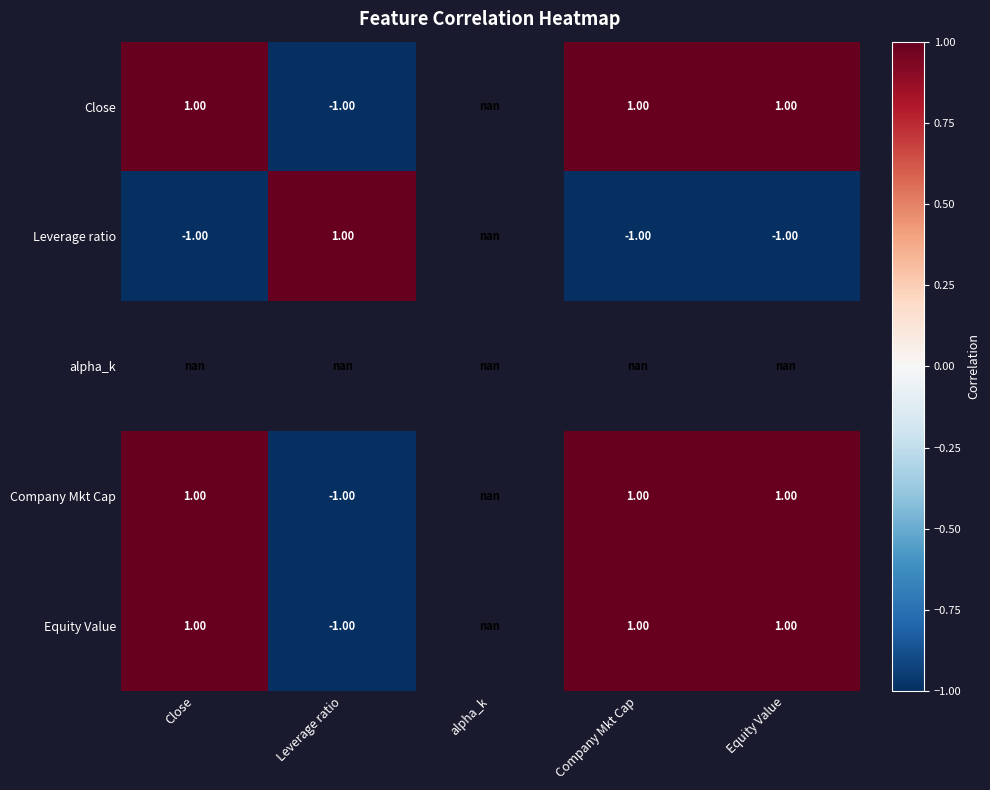

Is the value of Close at Company Mkt Cap greater than the value of Leverage ratio at Company Mkt Cap?

Yes